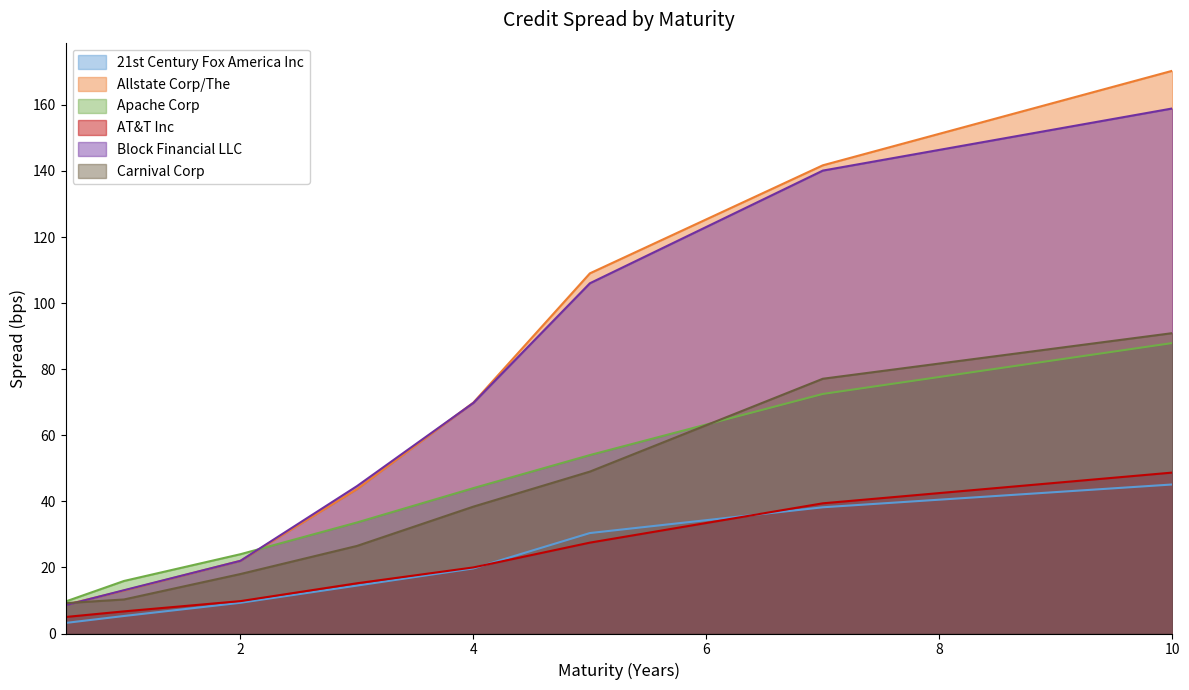

Which series has the largest range (max minus min)?

Allstate Corp/The